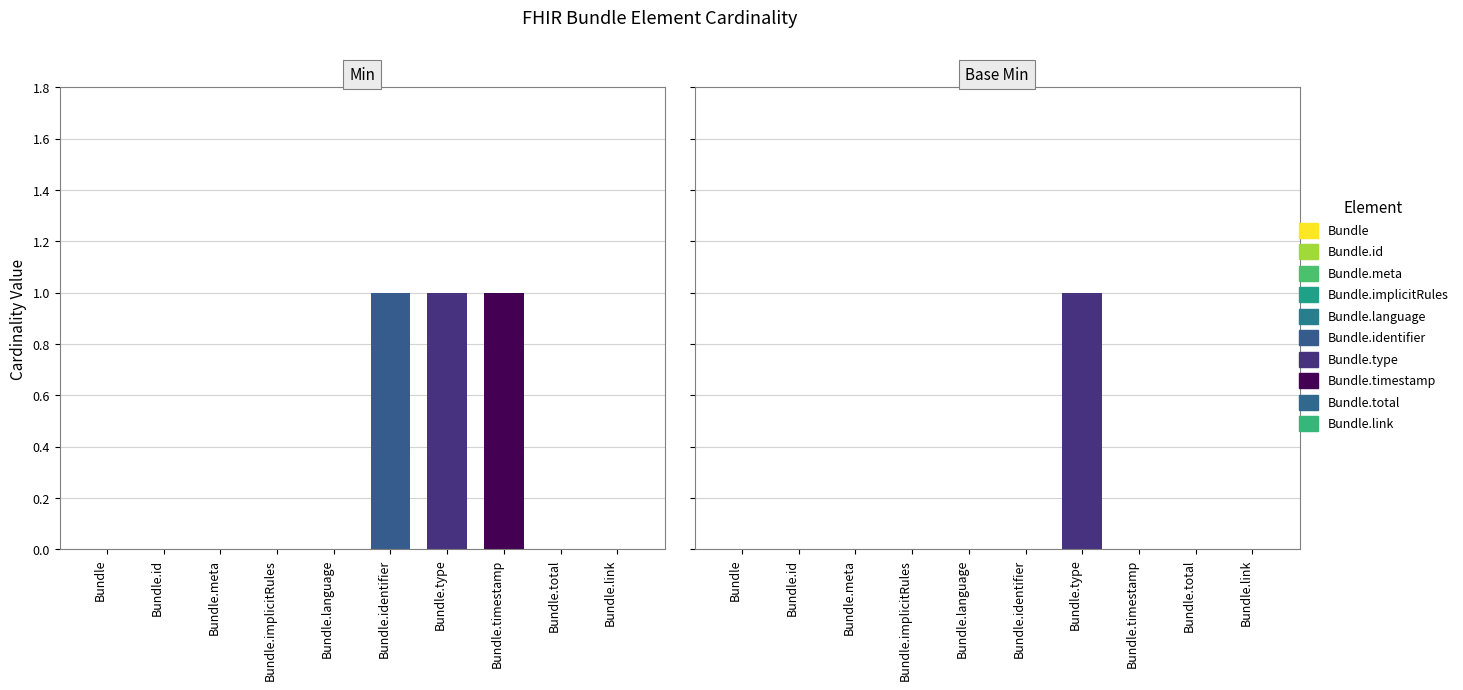

Which category has the highest value in the Min series?

Bundle.identifier